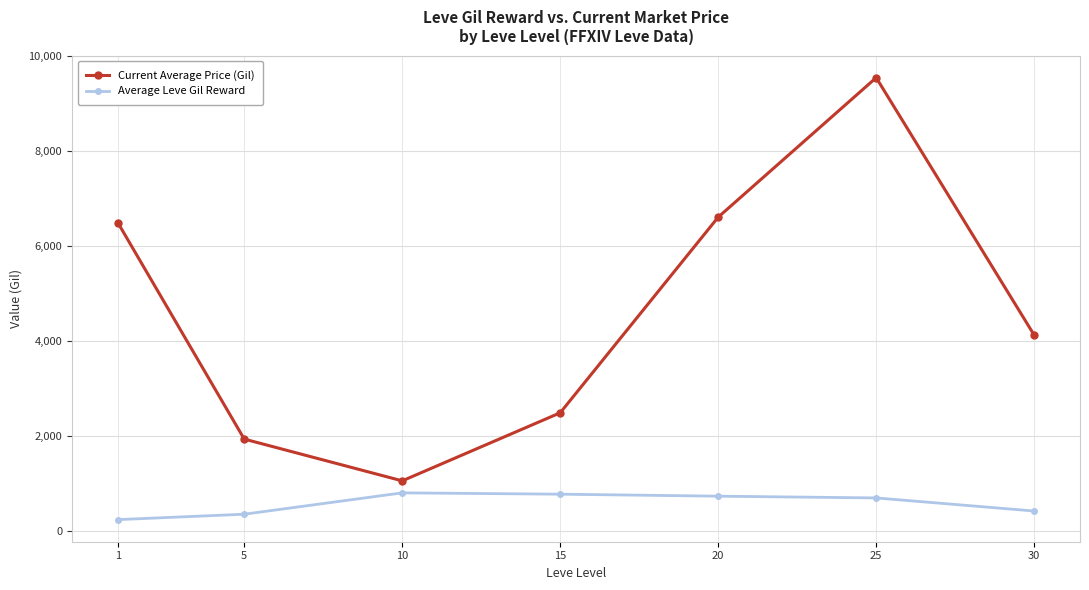

What is the value of the Current Average Price (Gil) point at the 2nd from the left?

1930